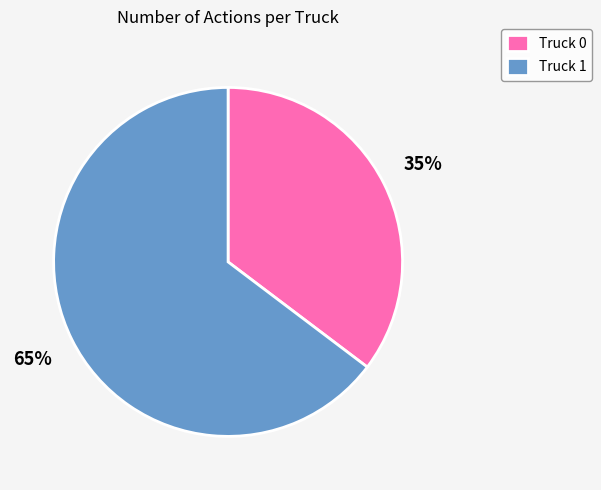

The Truck 0 slice represents 35% of the pie. True or false?

True